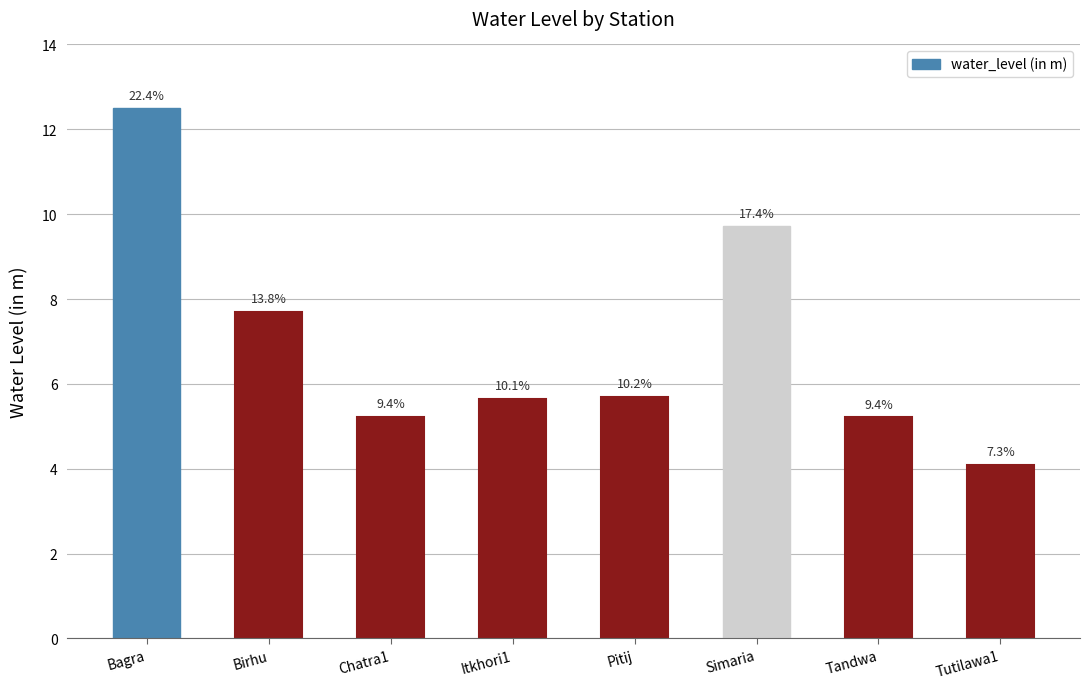

How many bars are there in total?

8